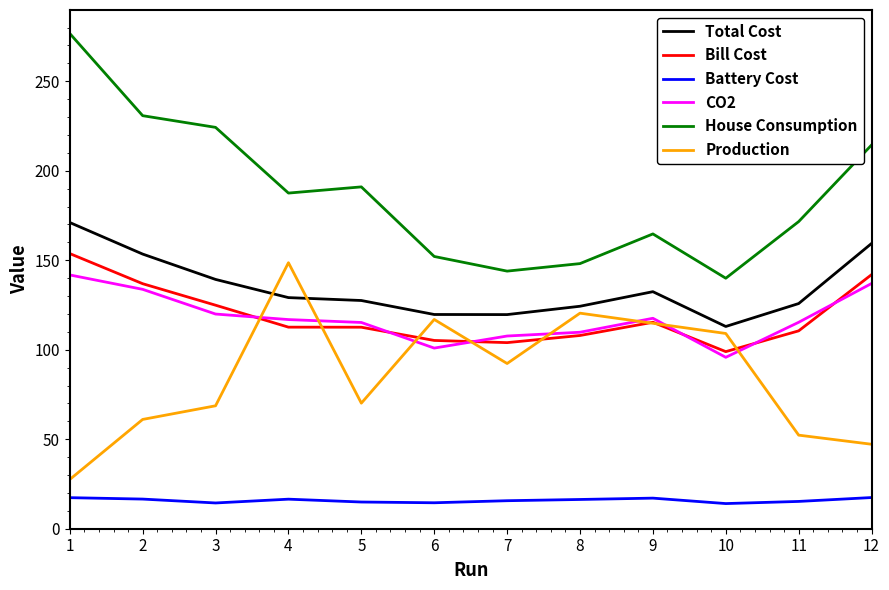

What are all the series names shown in the legend?

Total Cost, Bill Cost, Battery Cost, CO2, House Consumption, Production